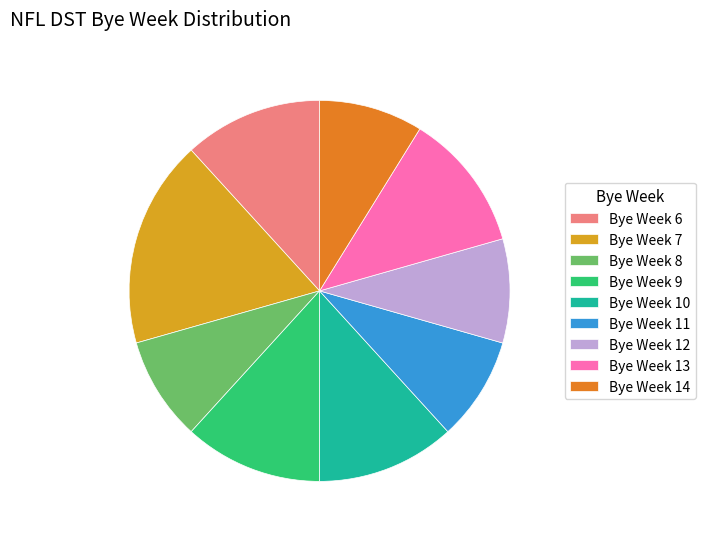

What is the largest slice in the pie chart?

Bye Week 7